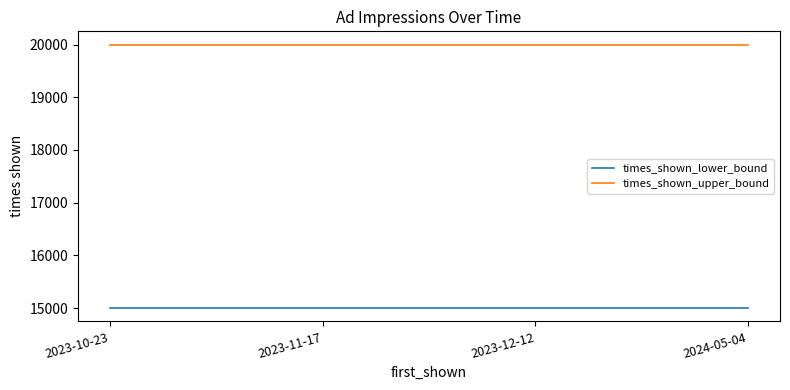

What is the total value across all series at 2023-11-17?

35000